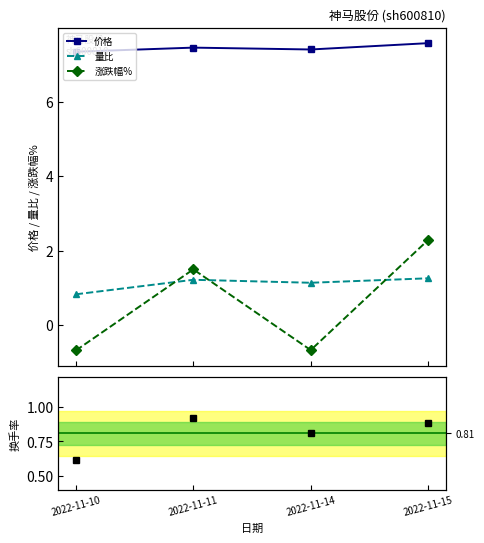

Reading right to left, extract all data points from this chart.

价格: 7.6	7.4	7.5	7.3
量比: 1.3	1.1	1.2	0.8
涨跌幅%: 2.3	-0.7	1.5	-0.7